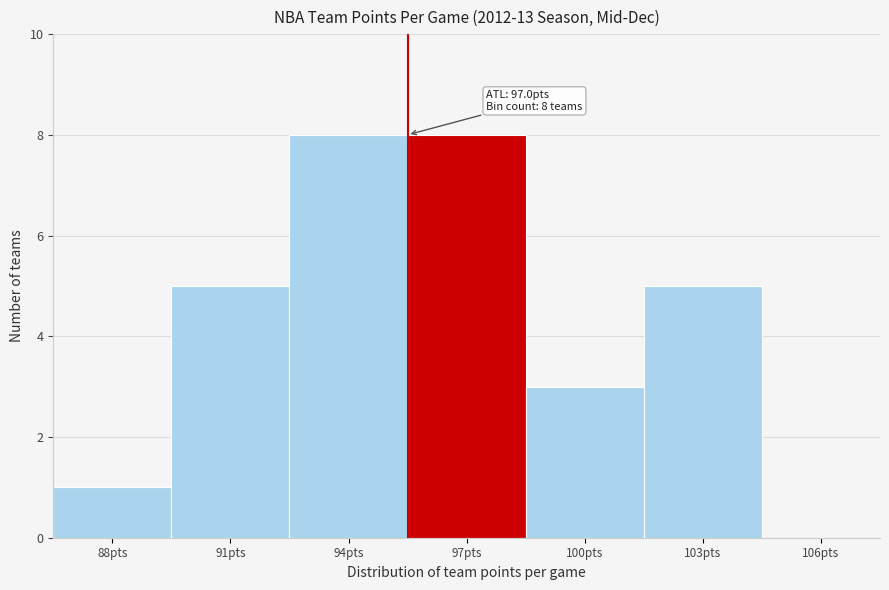

Reading left to right, list all the values displayed in this chart.

88pts=1	91pts=5	94pts=8	97pts=8	100pts=3	103pts=5	106pts=0